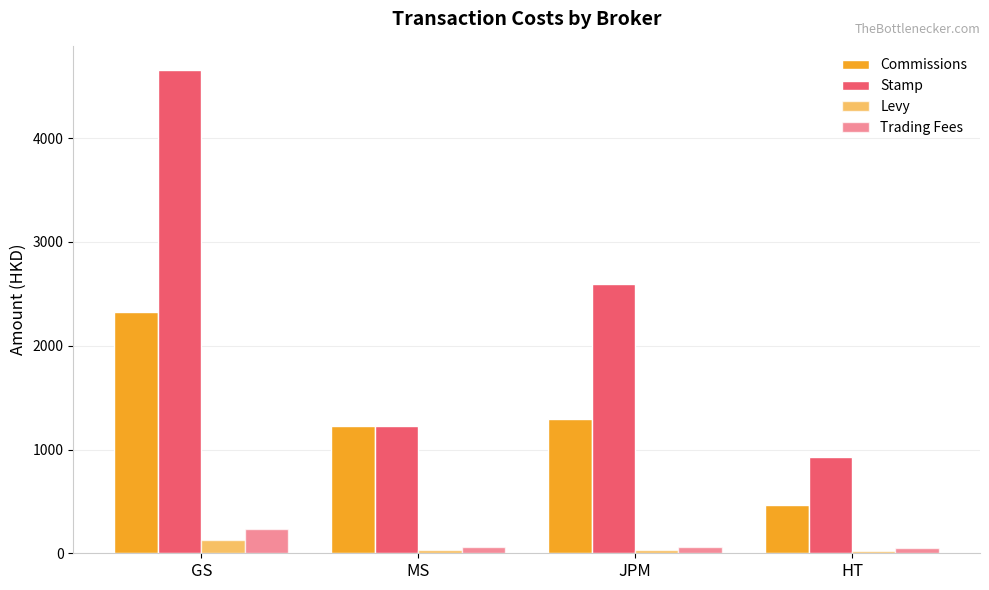

What is the difference between the Stamp values at JPM and MS?

1365.9